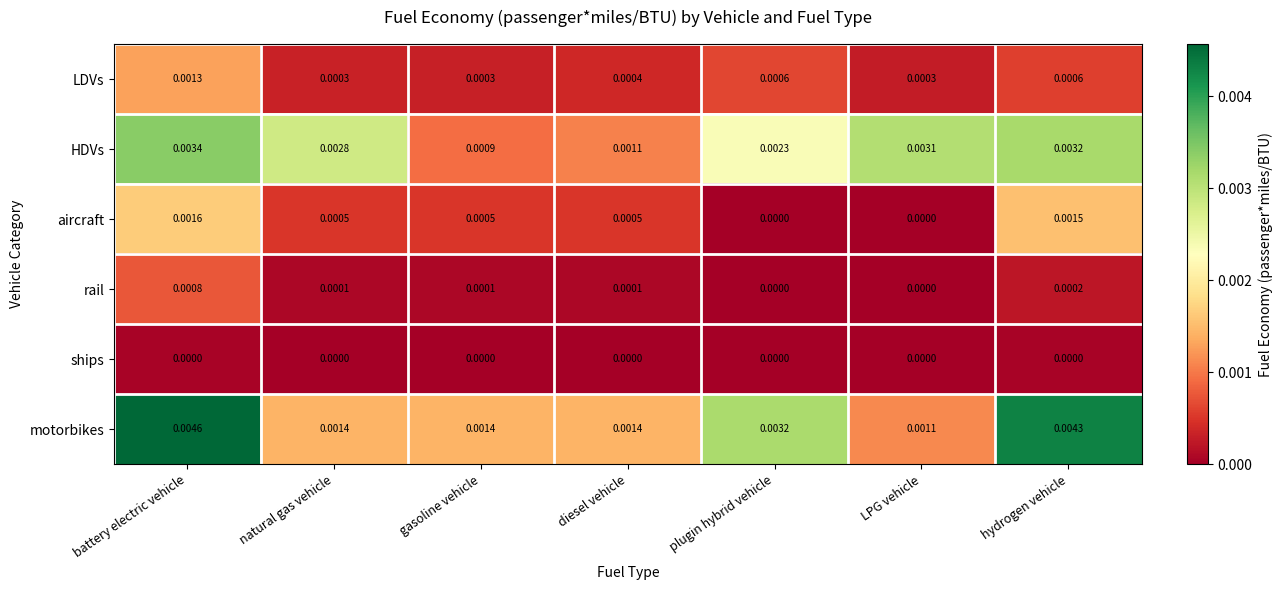

Rank the series at battery electric vehicle from lowest to highest value.

ships, rail, LDVs, aircraft, HDVs, motorbikes